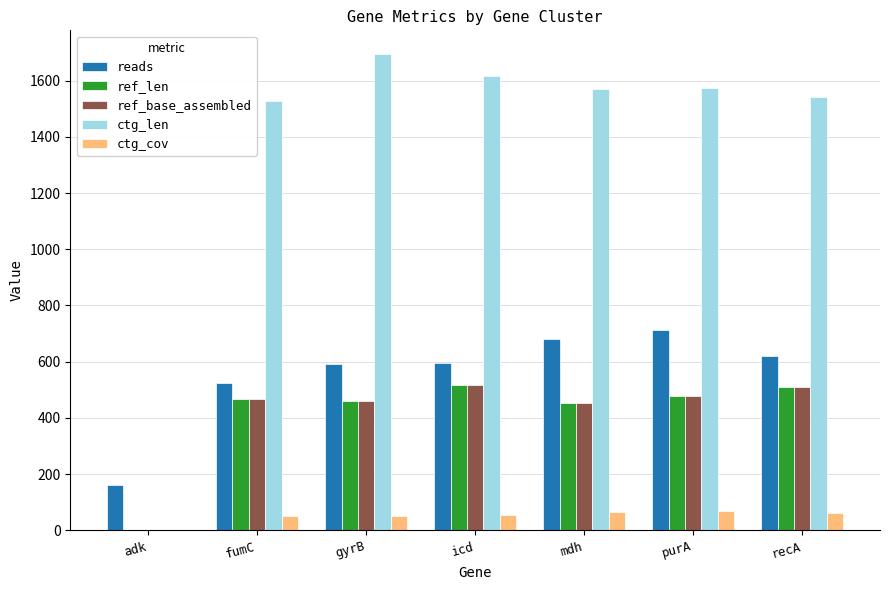

Between gyrB and recA, which series saw the biggest shift?

ctg_len